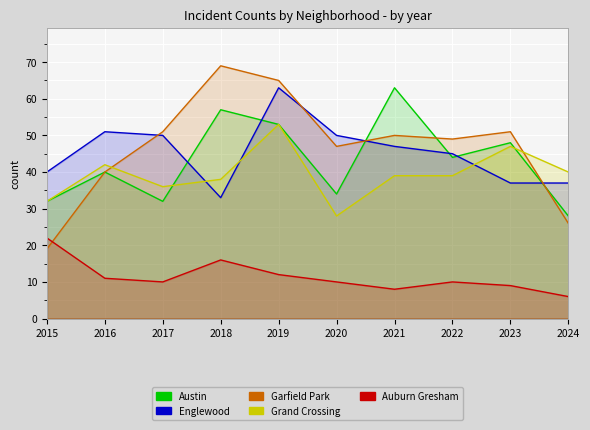

The Austin series shows 32 at 2017. True or false?

True